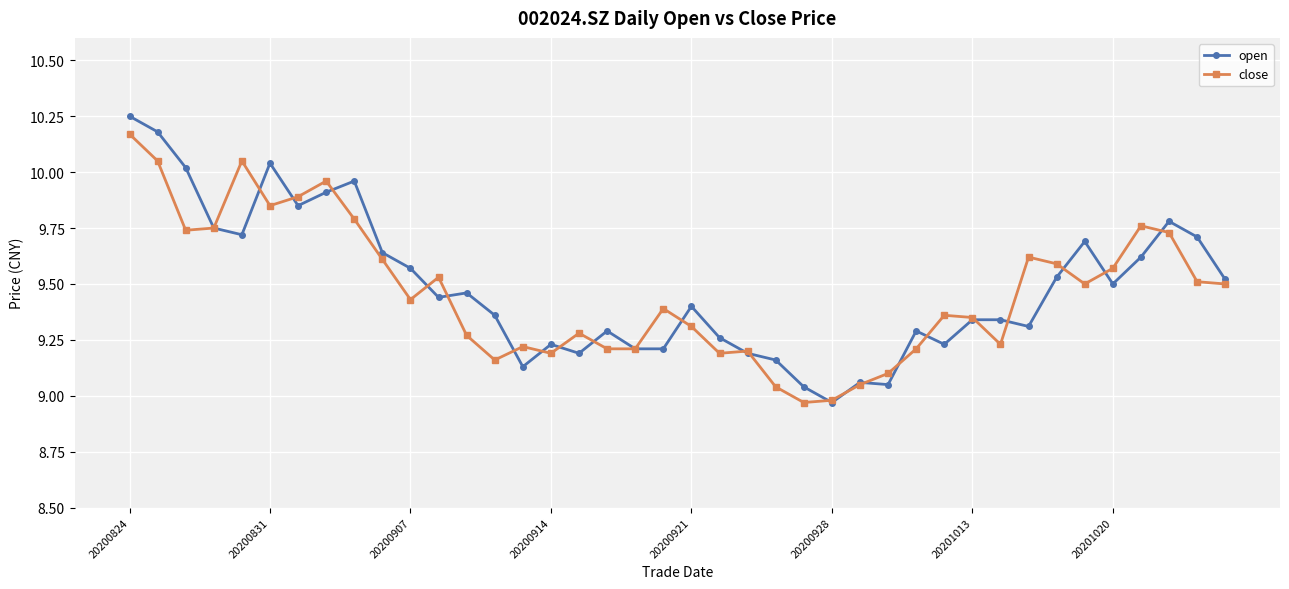

Where is the first local maximum for open?

20200831